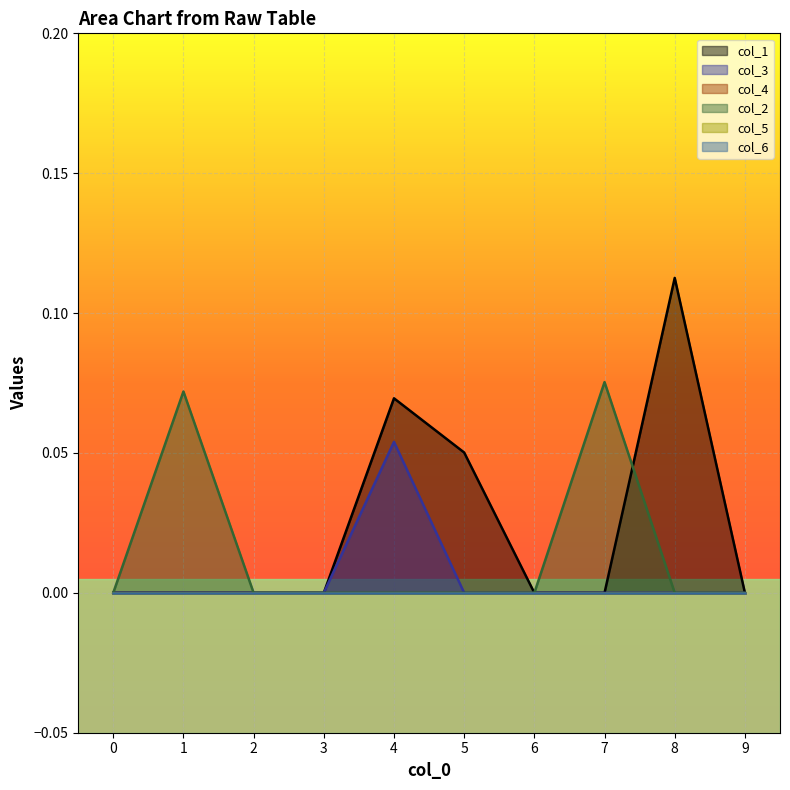

How many col_3 values are between 0 and 1?

10